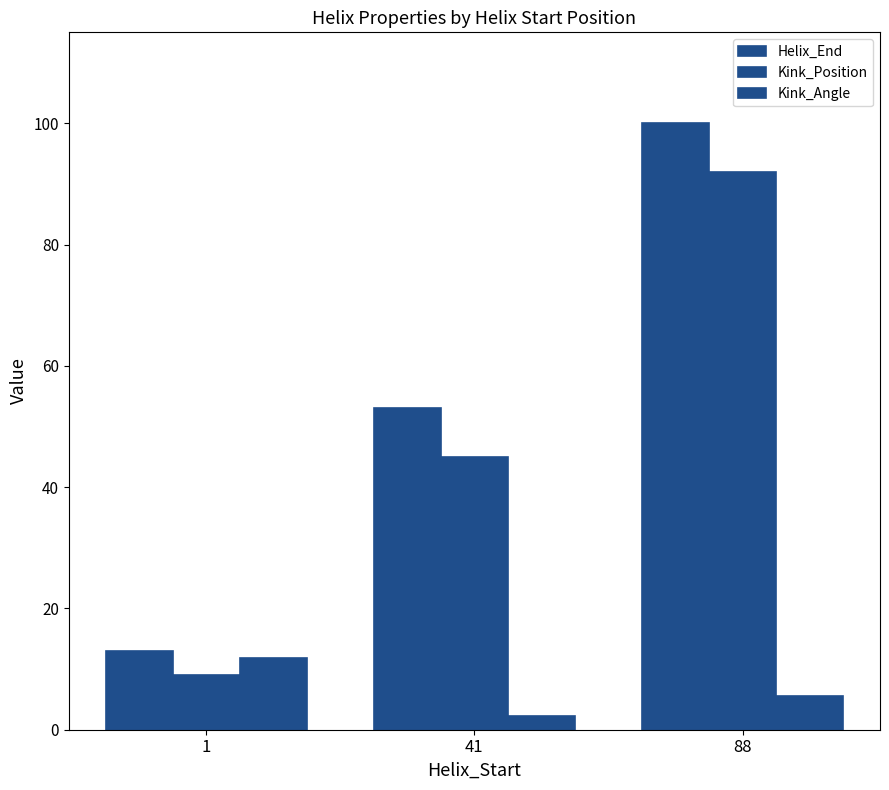

What is the spread (max minus min) of values at 1?

4.0